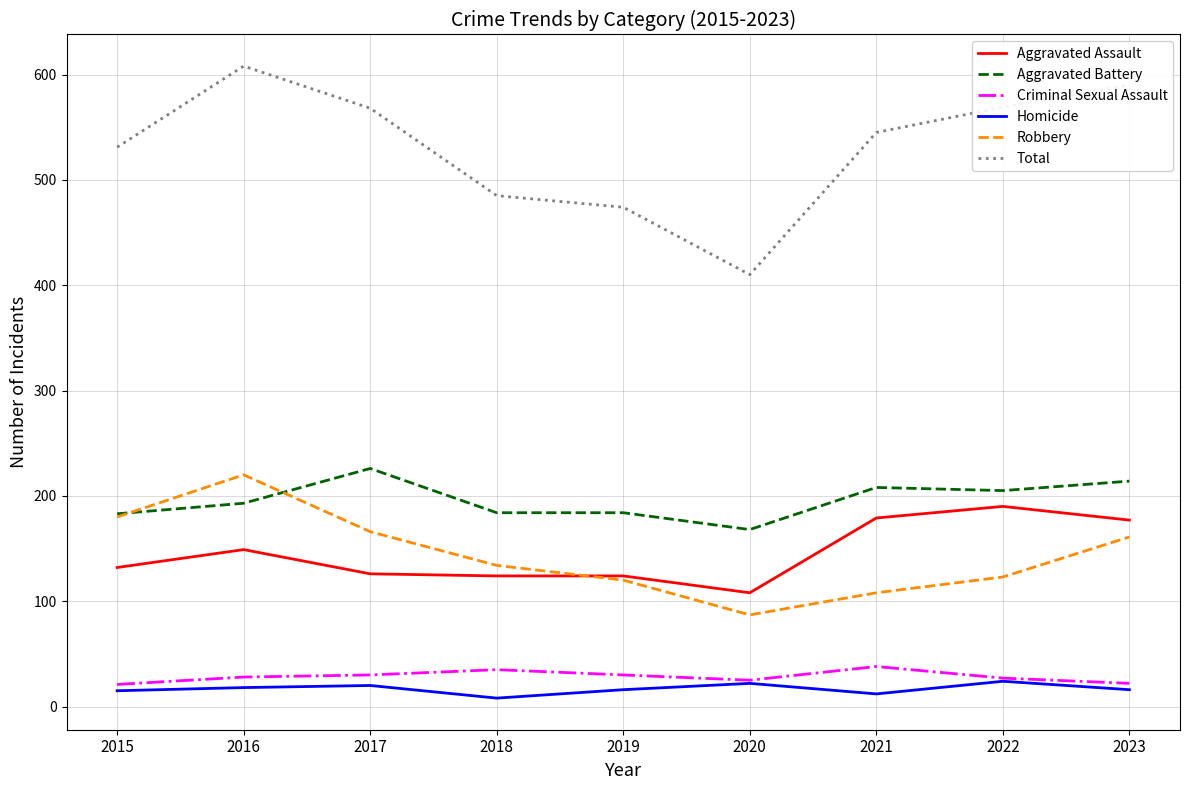

True or false: Aggravated Battery has a value of 73 at 2019.

False